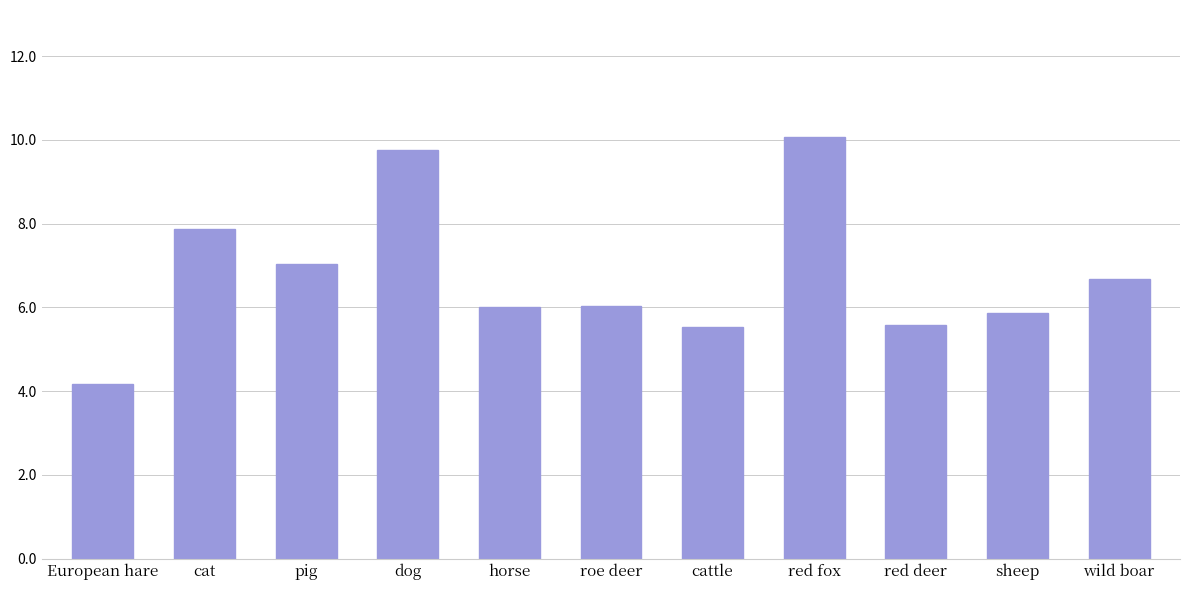

What is the sum of the values at European hare and roe deer?

10.2